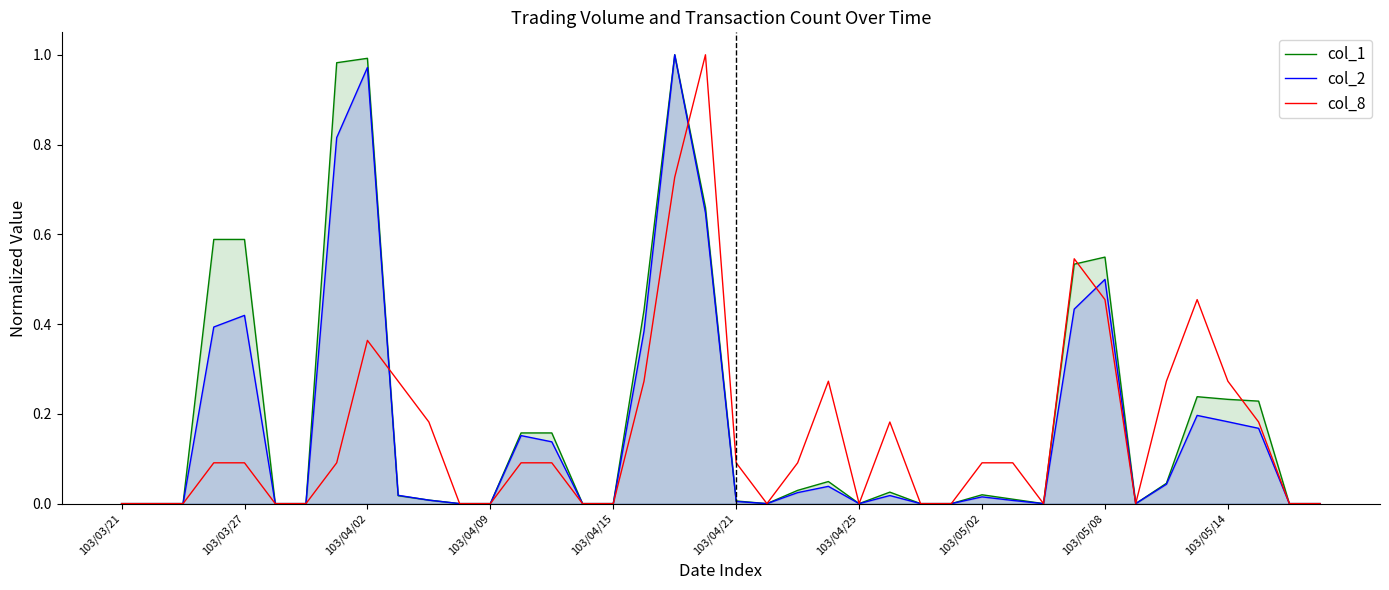

The value of col_1 at 17 is 0.7. True or false?

False